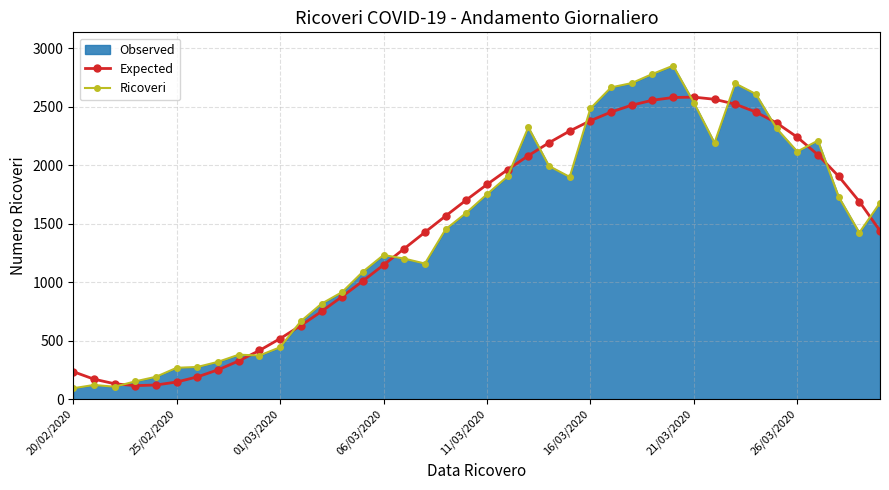

In Ricoveri, how many points are higher than both neighbors (excluding endpoints)?

7